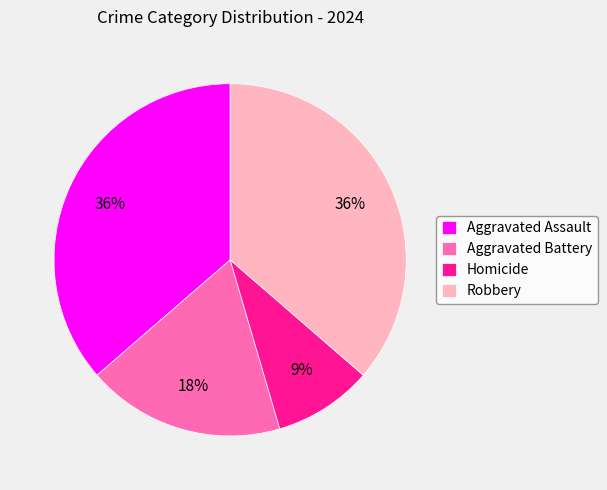

To the nearest percent, what portion does Aggravated Assault represent?

36%